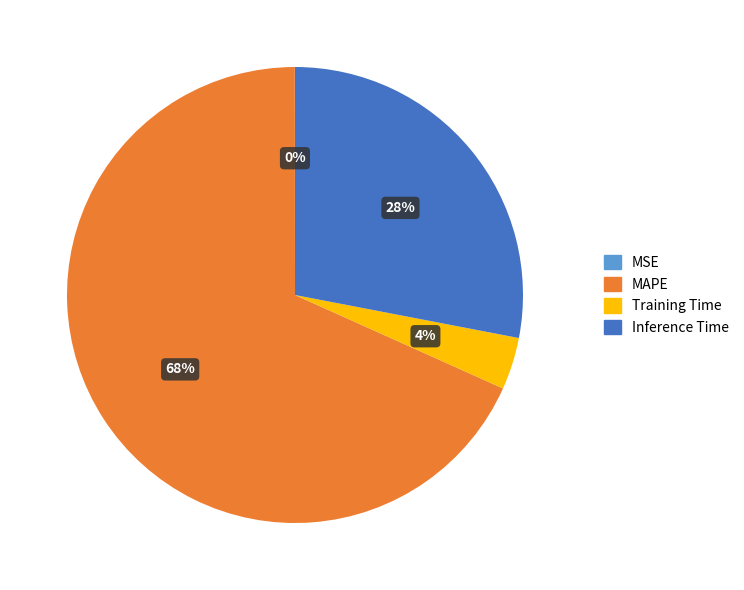

Combined, do Inference Time and Training Time account for over 50%?

No